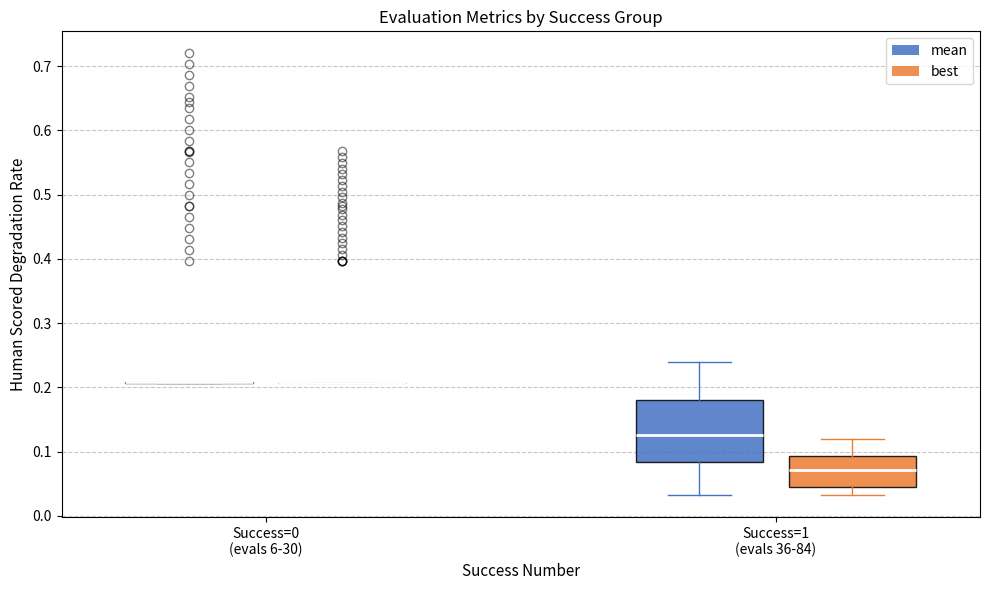

Reading left to right, transcribe this box plot: for each box, give where its median line is, the range the box spans, and where its two whiskers end, as read against the y-axis. The values are not printed on the chart, so give them approximately, as read against the axis.

Success=0 (evals 6-30) (mean): box collapsed to a line at 0.21, whiskers 0.21 to 0.21
Success=0 (evals 6-30) (best): box collapsed to a line at 0.21, whiskers 0.21 to 0.21
Success=1 (evals 36-84) (mean): median 0.13, box 0.08 to 0.18, whiskers 0.03 to 0.24
Success=1 (evals 36-84) (best): median 0.07, box 0.05 to 0.09, whiskers 0.03 to 0.12